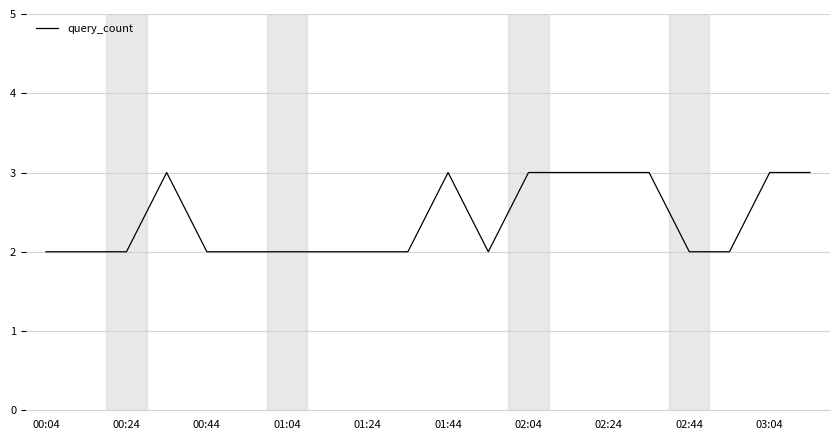

What is the greatest value displayed?

3